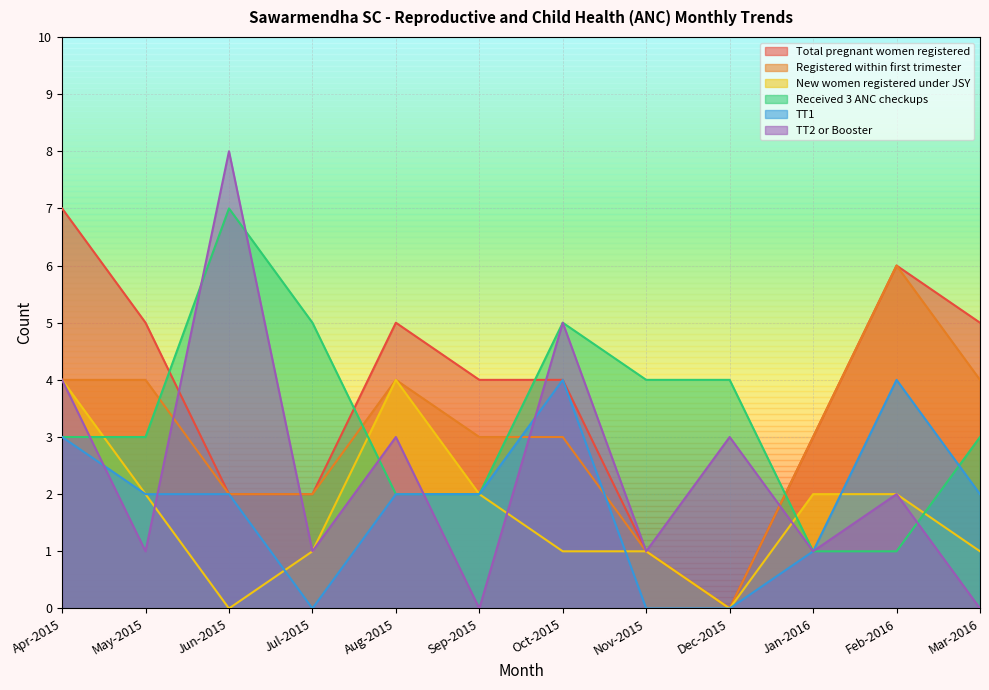

What is the sum of the New women registered under JSY values at Jan-2016 and Dec-2015?

2